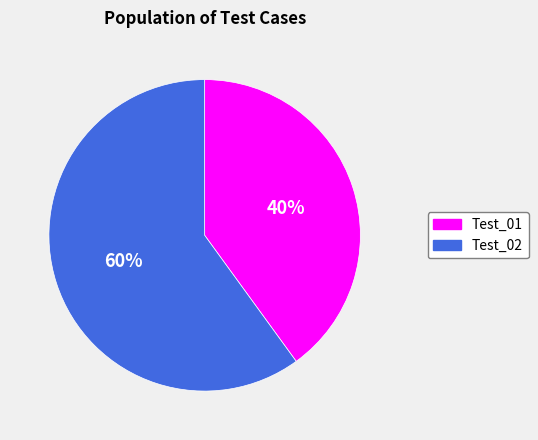

To the nearest percent, what is the difference between the largest and smallest slice percentages?

20%